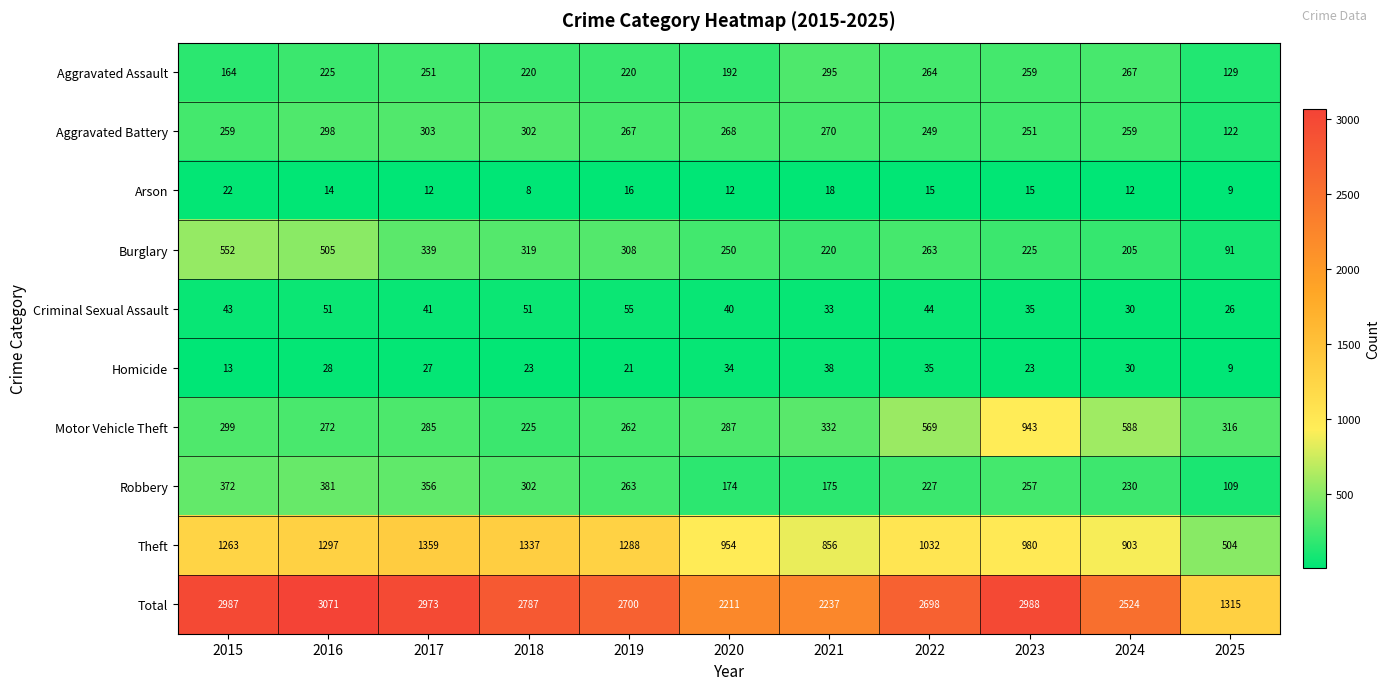

What is the difference between the second highest and second lowest values in the Aggravated Battery series?

53